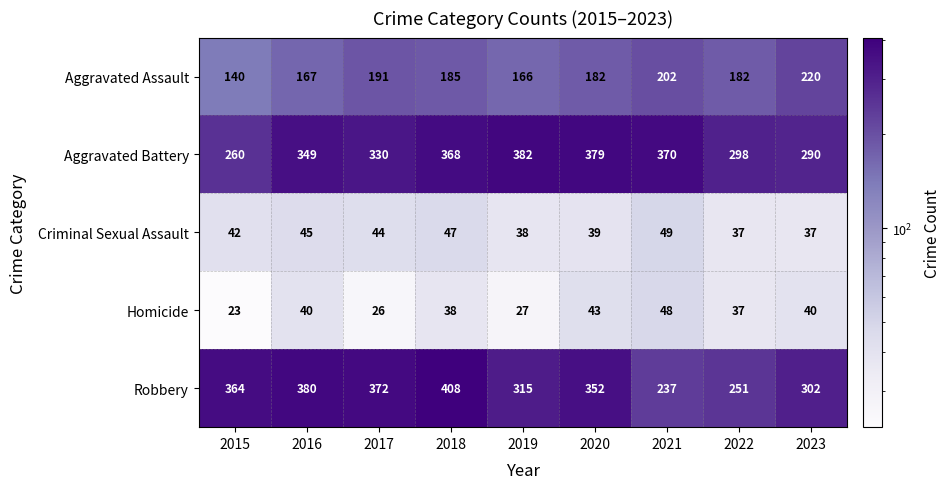

What is the maximum value shown in the chart?

408